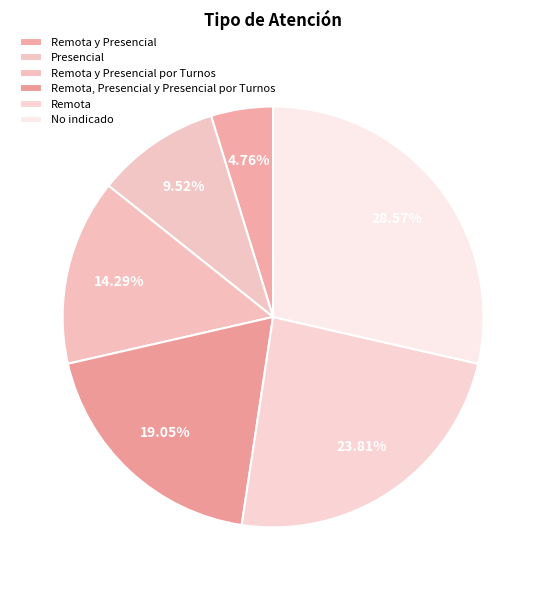

Which has a higher value, No indicado or Remota?

No indicado